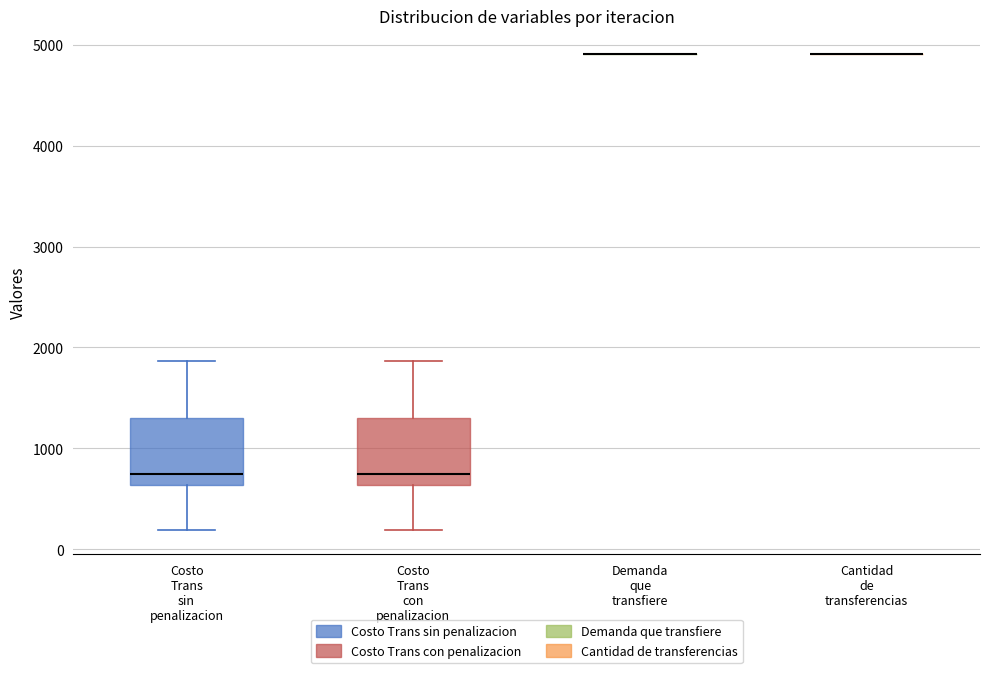

Reading left to right, read every box against the y-axis: the position of its median line, the range the box covers, and the ends of its whiskers. The values are not printed on the chart, so give them approximately, as read against the axis.

Costo Trans sin penalizacion: median 700, box 600 to 1300, whiskers 200 to 1900
Costo Trans con penalizacion: median 700, box 600 to 1300, whiskers 200 to 1900
Demanda que transfiere: box collapsed to a line at 4900, whiskers 4900 to 4900
Cantidad de transferencias: box collapsed to a line at 4900, whiskers 4900 to 4900